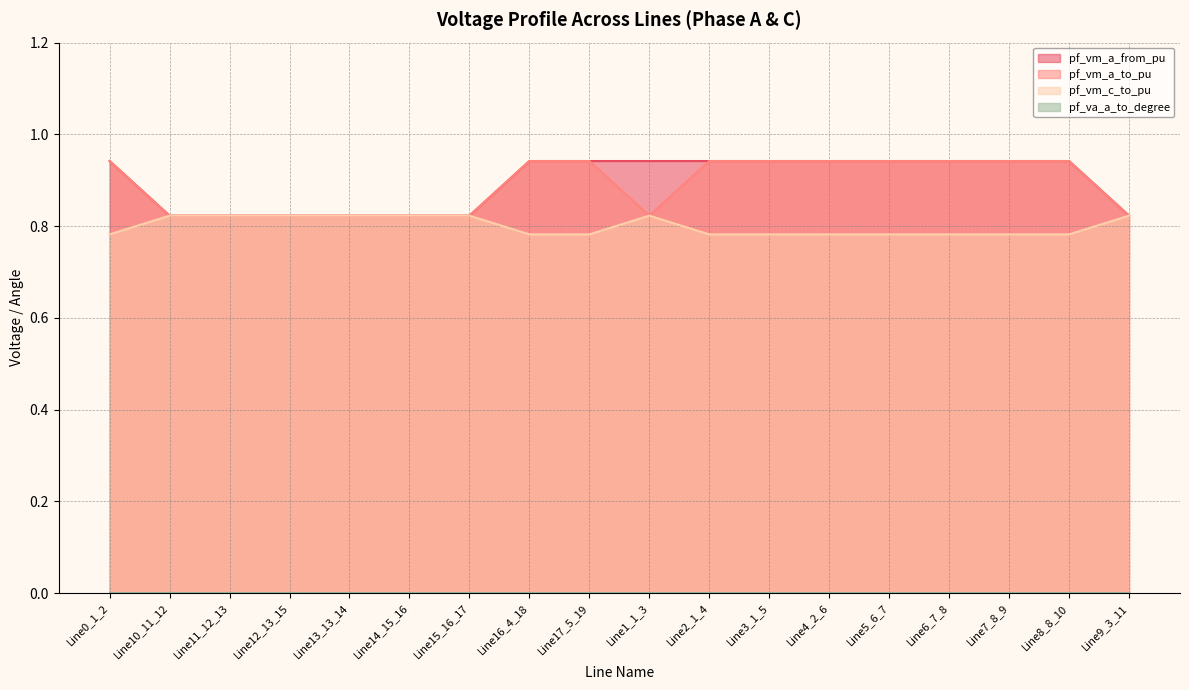

What is the smallest value displayed?

0.8